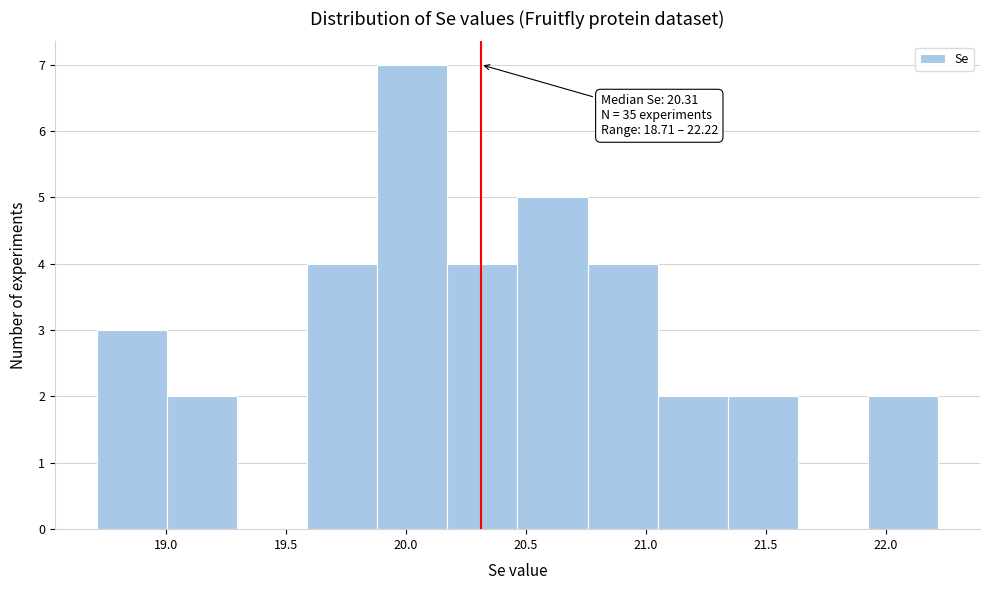

Which range on the x-axis has the tallest bar?

19.90 to 20.15